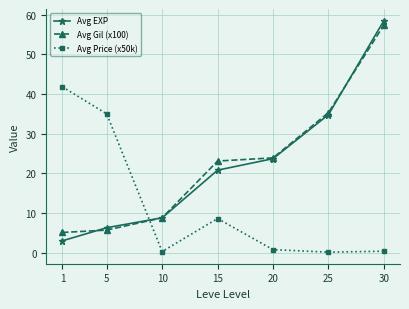

What is the value of the Avg EXP point at the 2nd from the left?

6.3